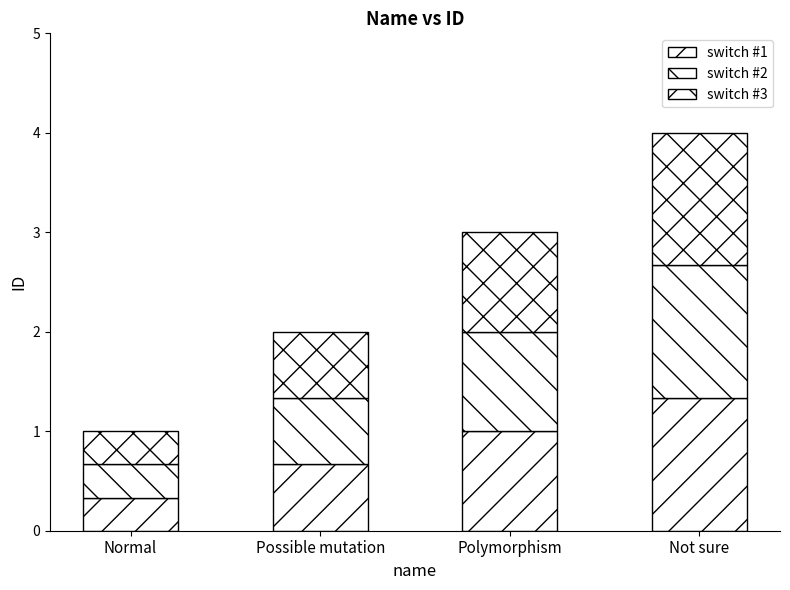

Rank the series by their average value, from lowest to highest.

switch #1, switch #2, switch #3